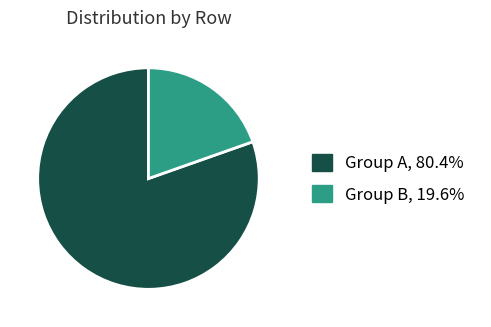

How many segments does this pie chart have?

2